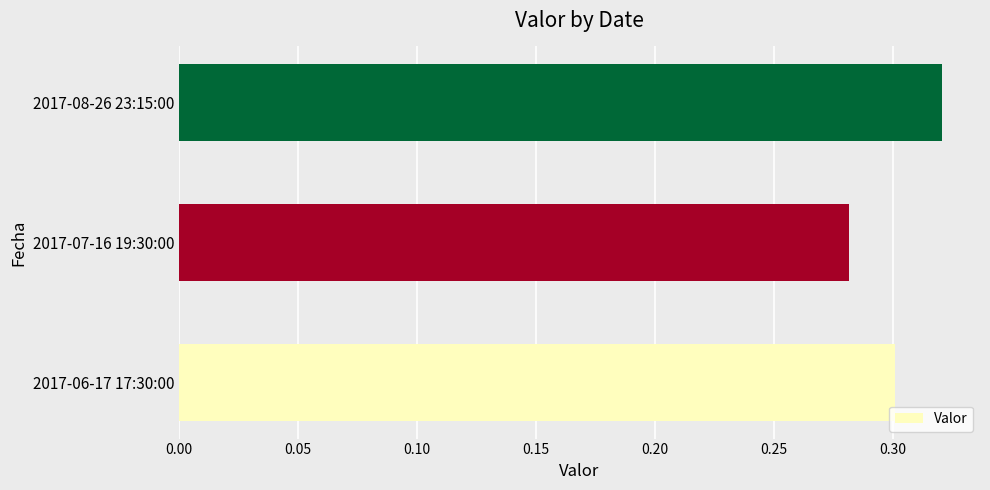

What is the sum of all values?

0.9